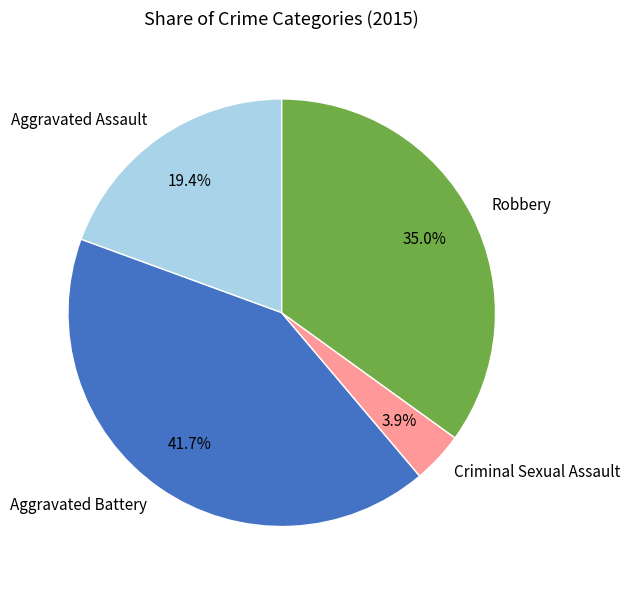

What percentage is the Aggravated Battery slice, to the nearest percent?

42%